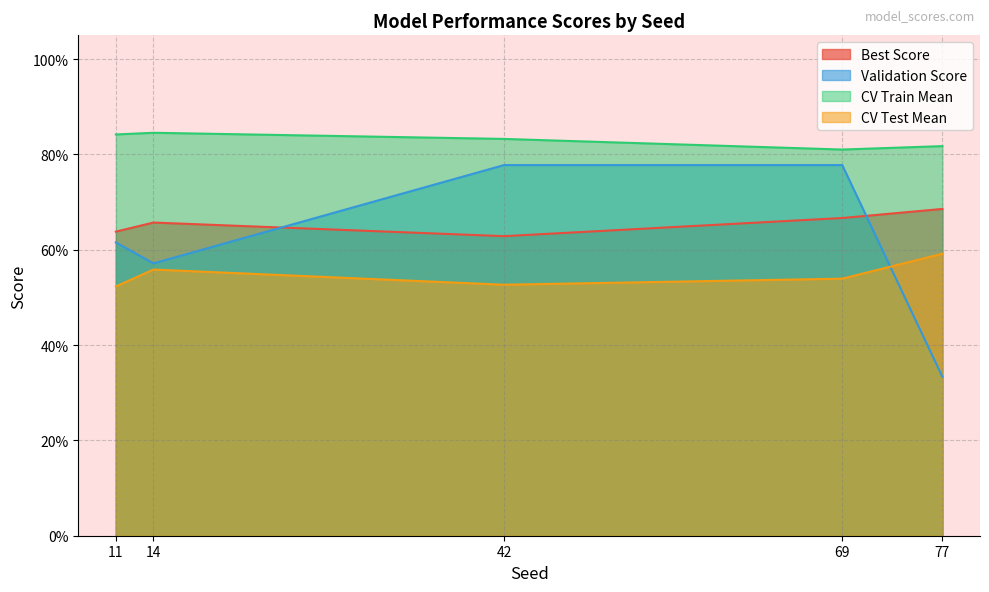

At how many categories does at least one series exceed 0?

5